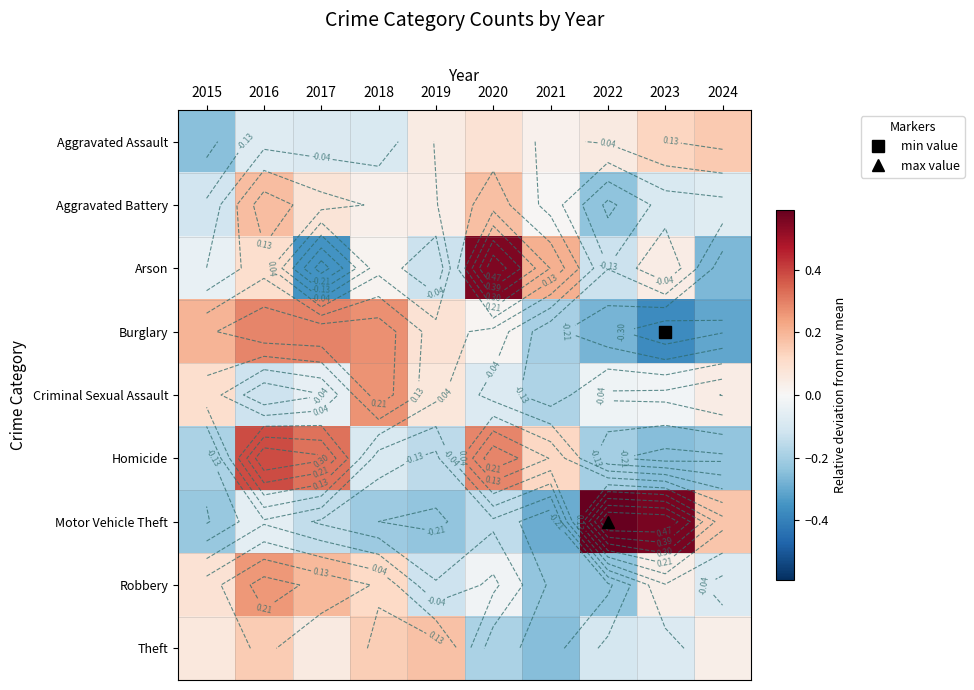

The value of Robbery at 2016 is 0.5. True or false?

False